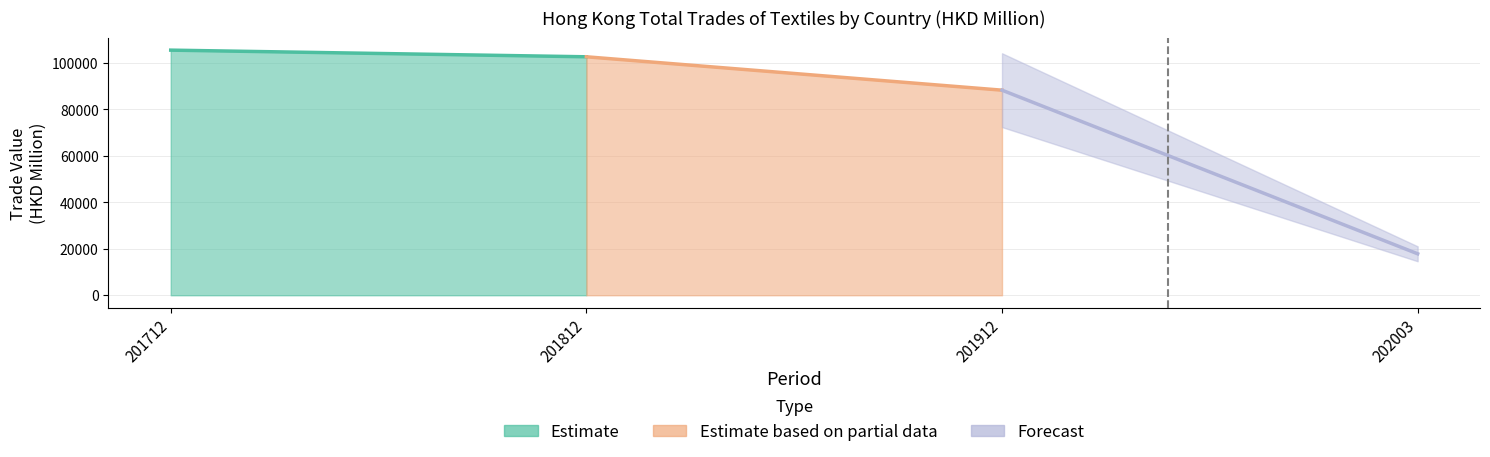

What is the sum of all 201912 values?

88288.1